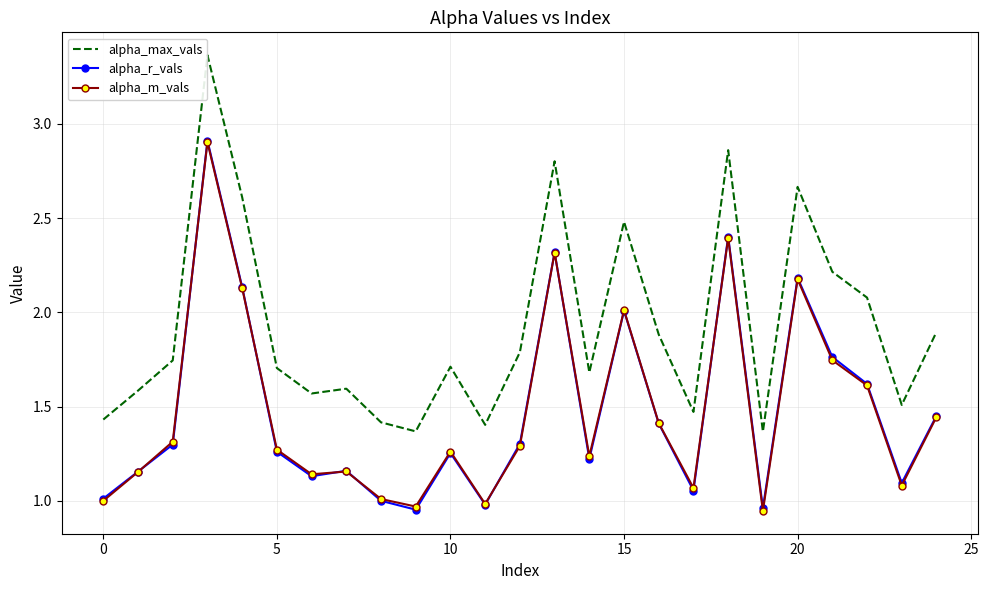

True or false: alpha_max_vals has more than 0 points higher than both neighbors.

True